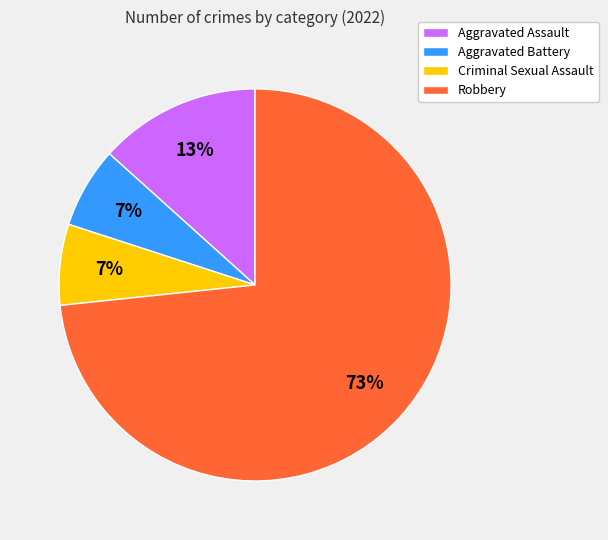

The Aggravated Battery slice represents 7% of the pie. True or false?

True